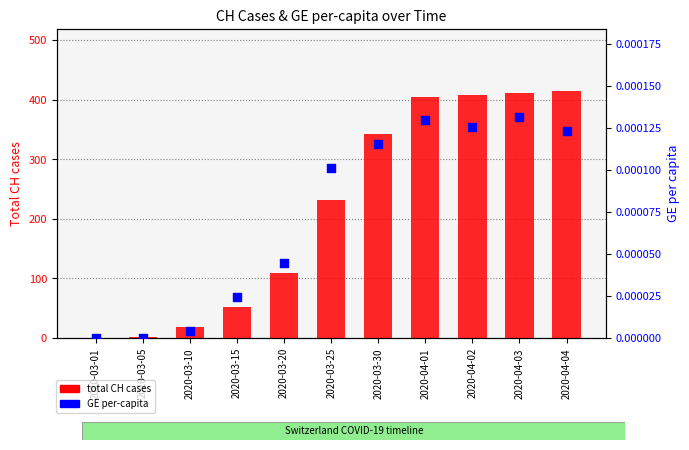

Which series has the largest total across all categories?

total CH cases